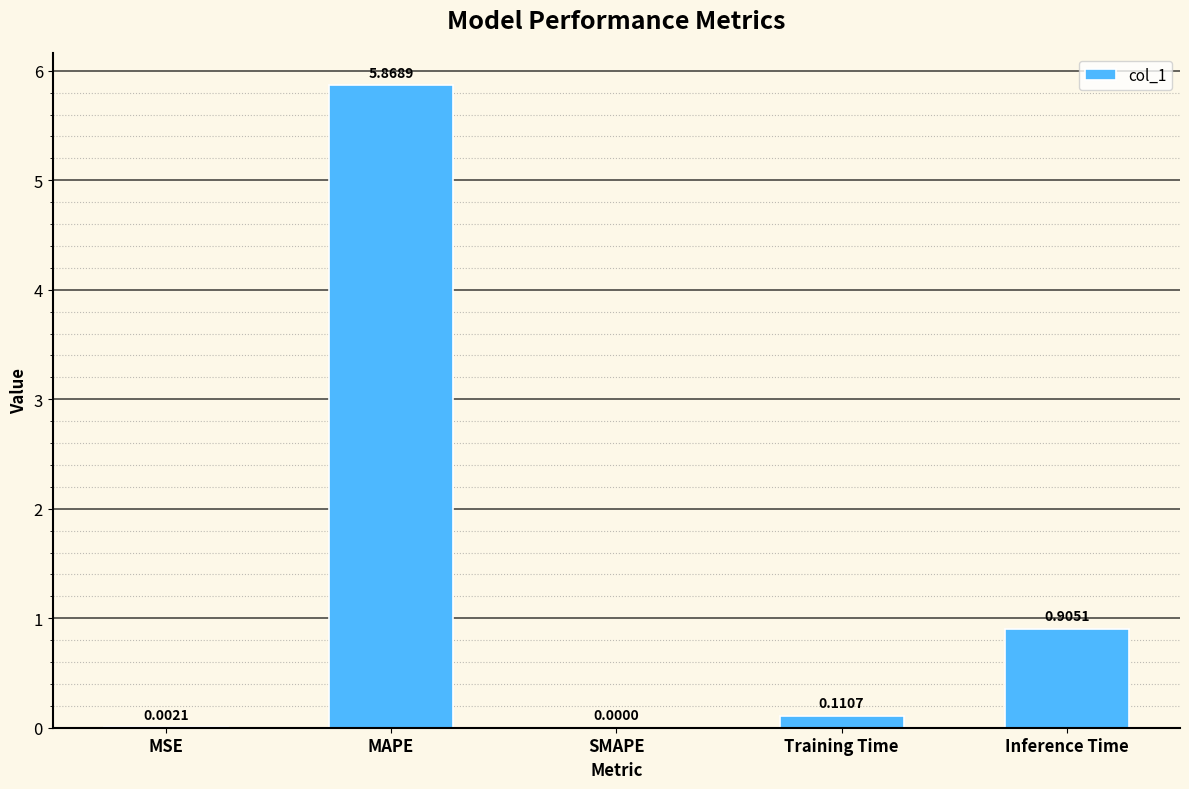

What is the sum of all values?

6.9